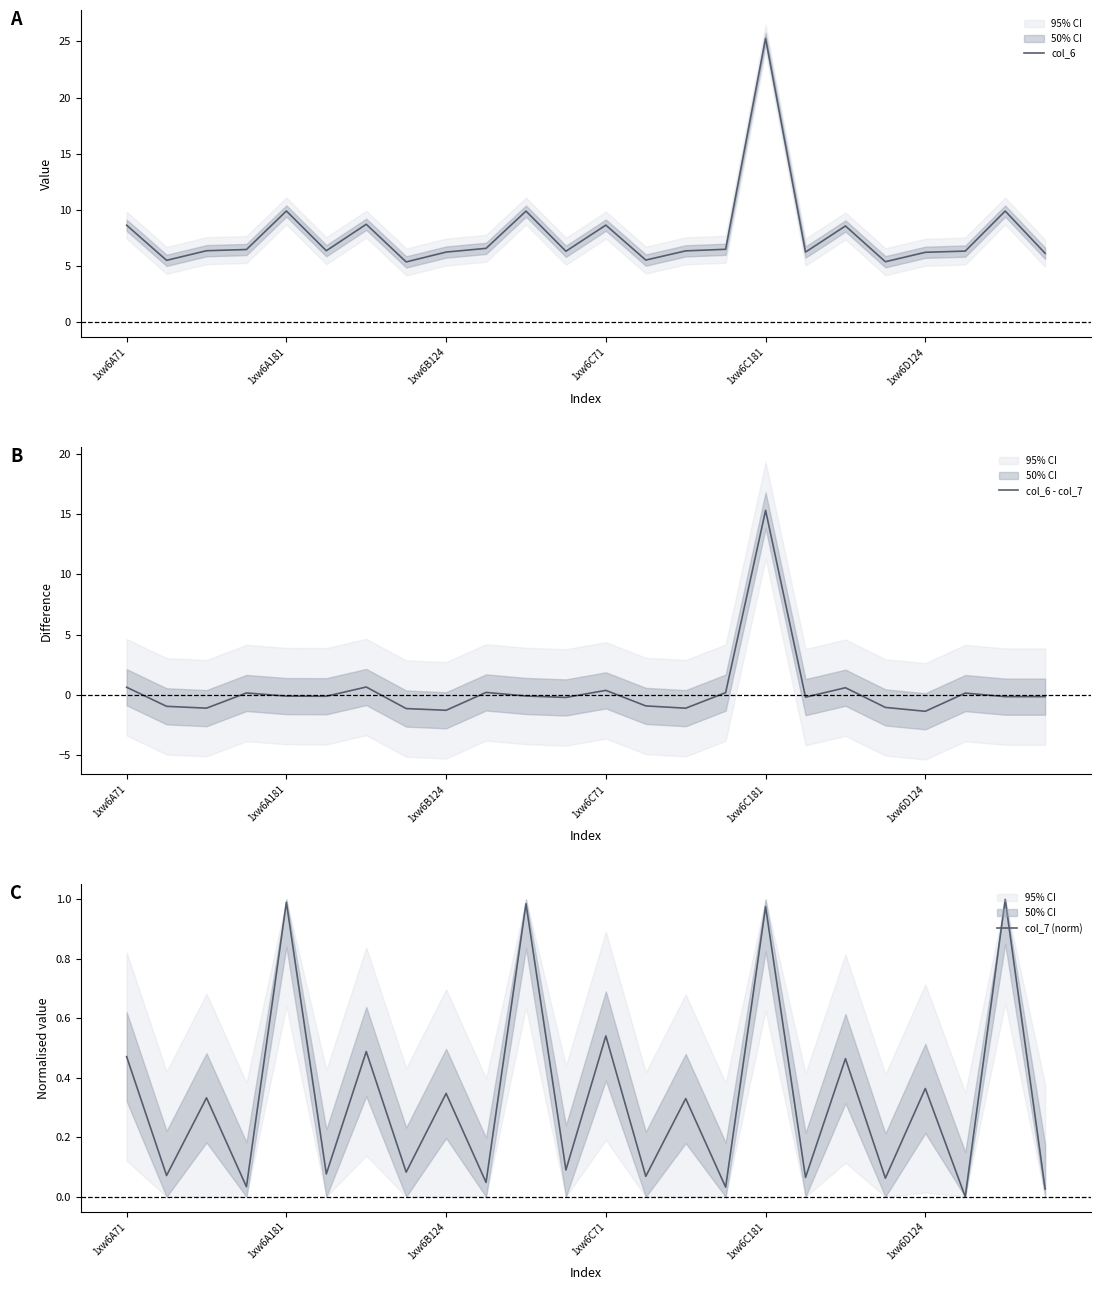

How many positive values does the col_7 (norm) series have?

23